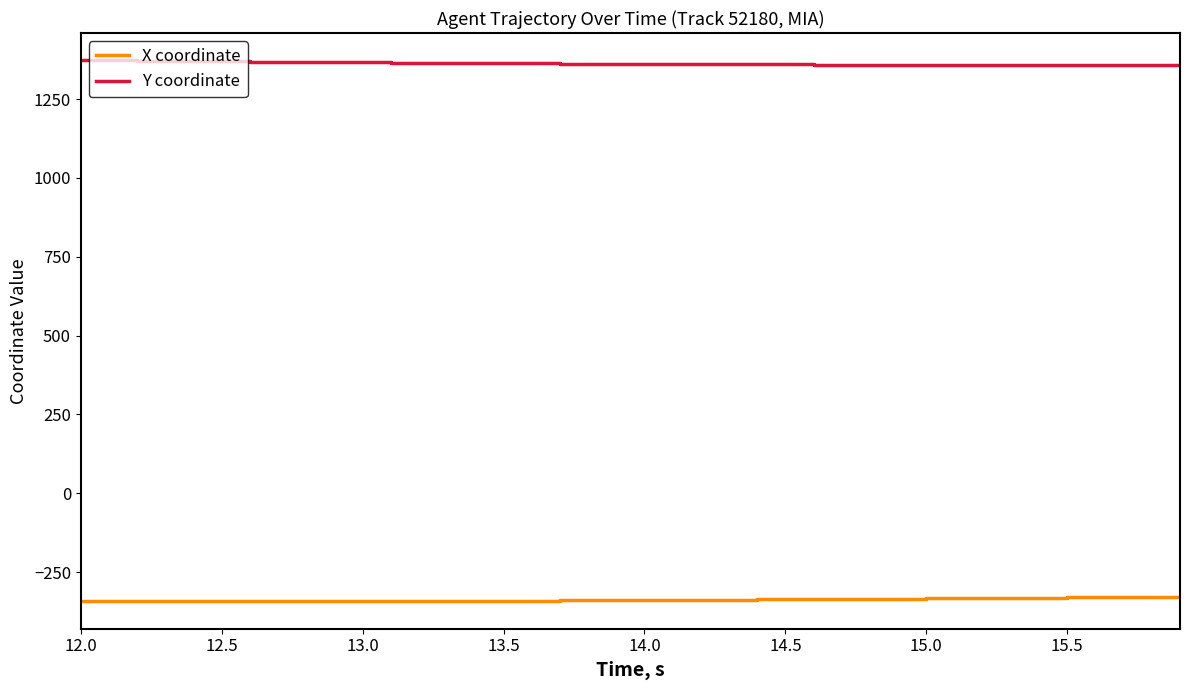

True or false: X coordinate and Y coordinate intersect in this chart.

False